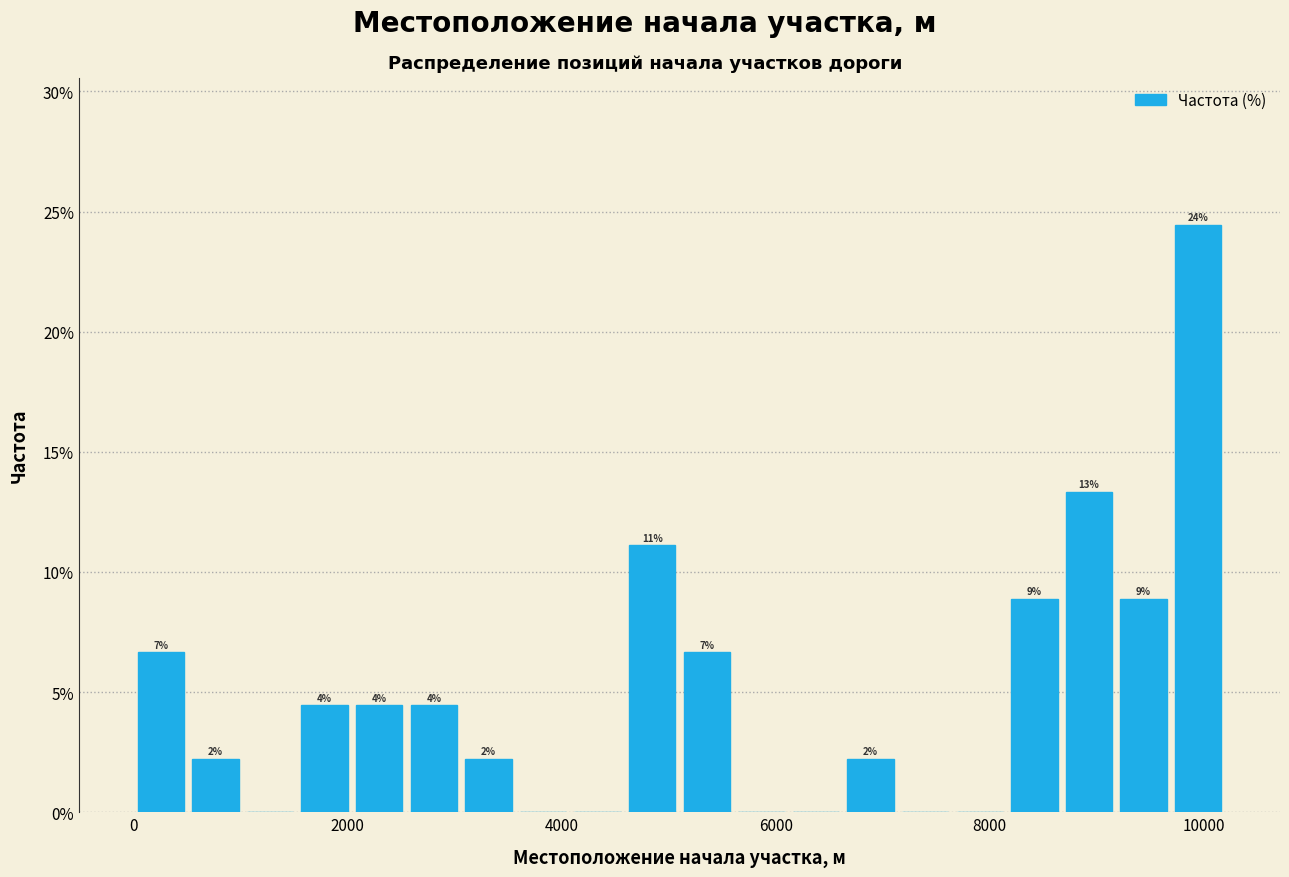

Around what value on the x-axis is the tallest bar? Give the approximate position of its centre, as read against the axis.

10000